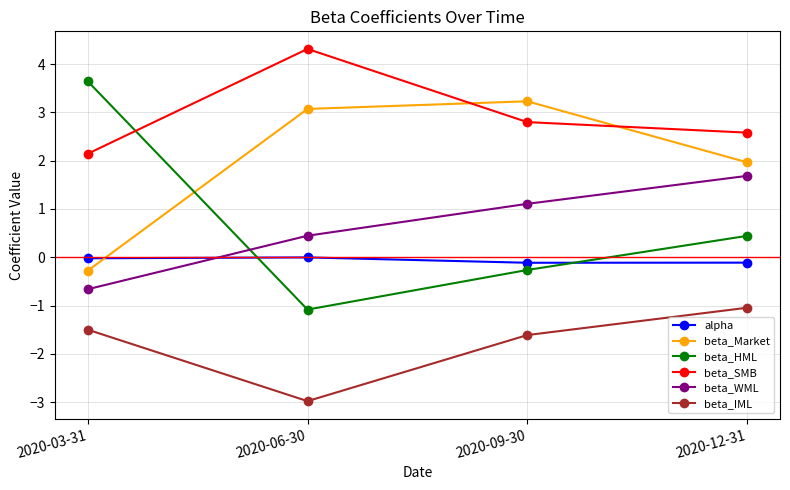

List the series in order of their peak value, highest first.

beta_SMB, beta_HML, beta_Market, beta_WML, alpha, beta_IML